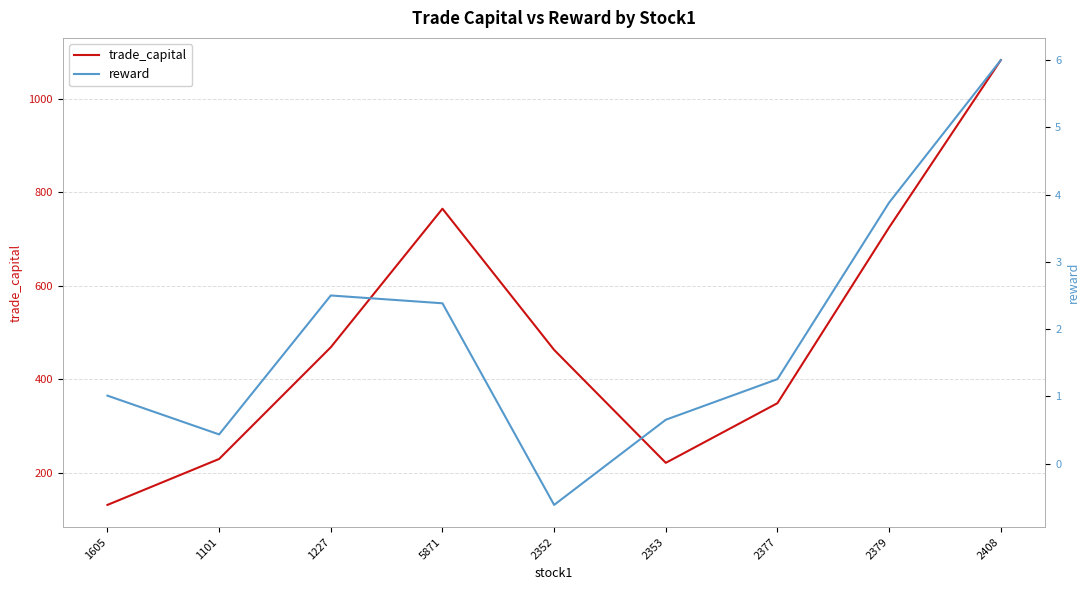

What are all the series names shown in the legend?

trade_capital, reward